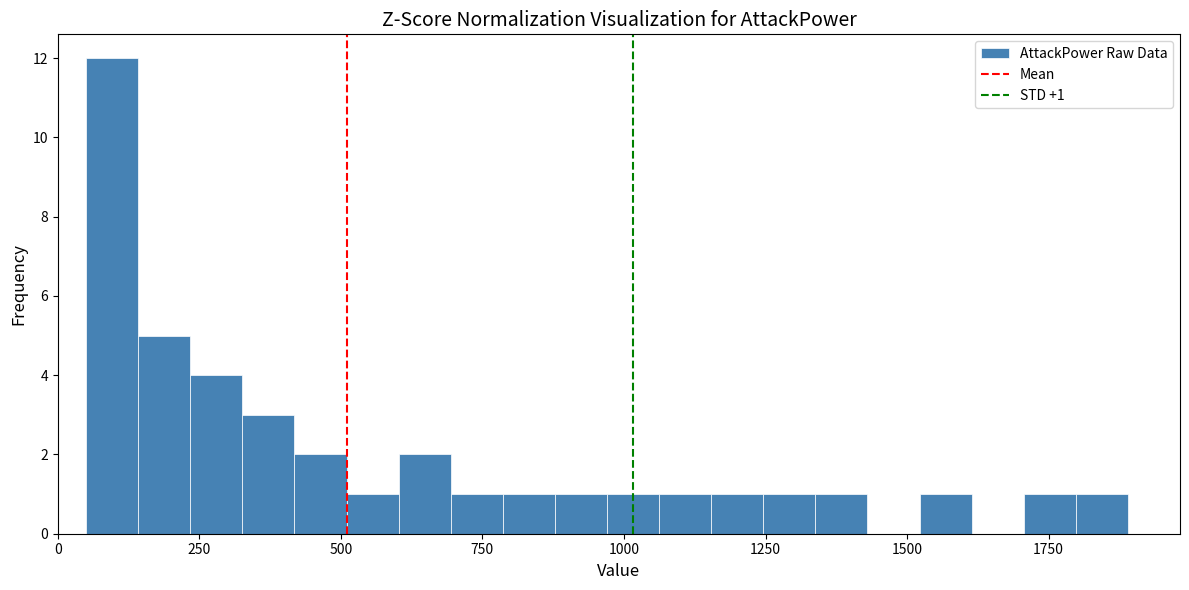

Around what value on the x-axis is the tallest bar? Give the approximate position of its centre, as read against the axis.

100